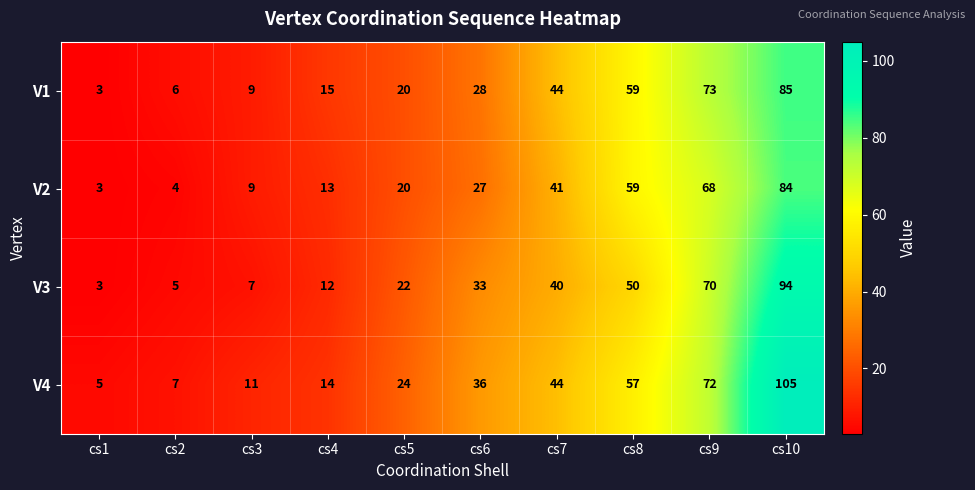

How many categories are shown in the chart?

10